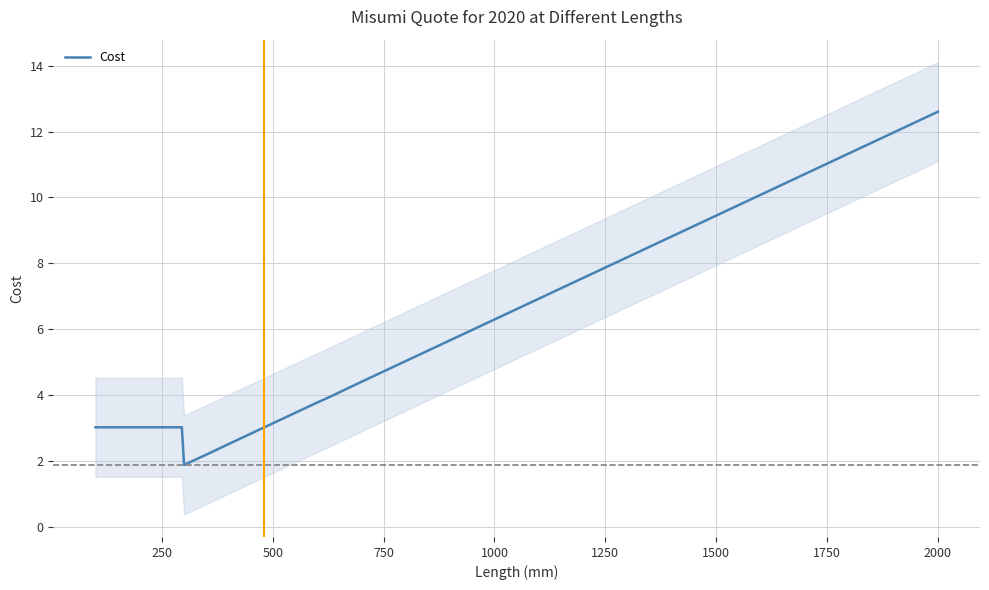

How many lines are shown in the chart?

1